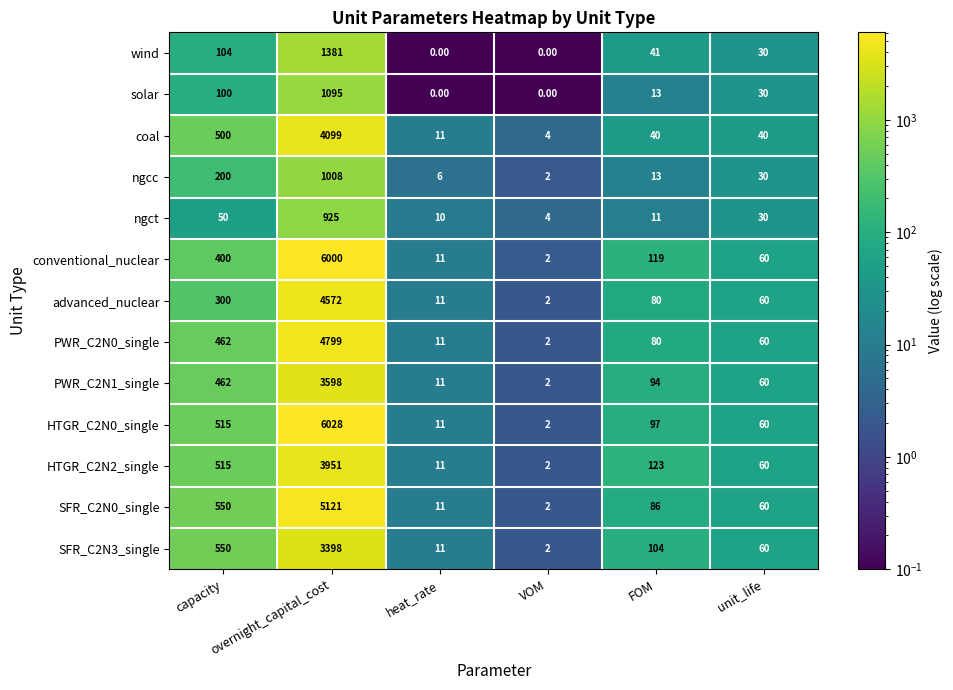

How many data points does each series have?

6